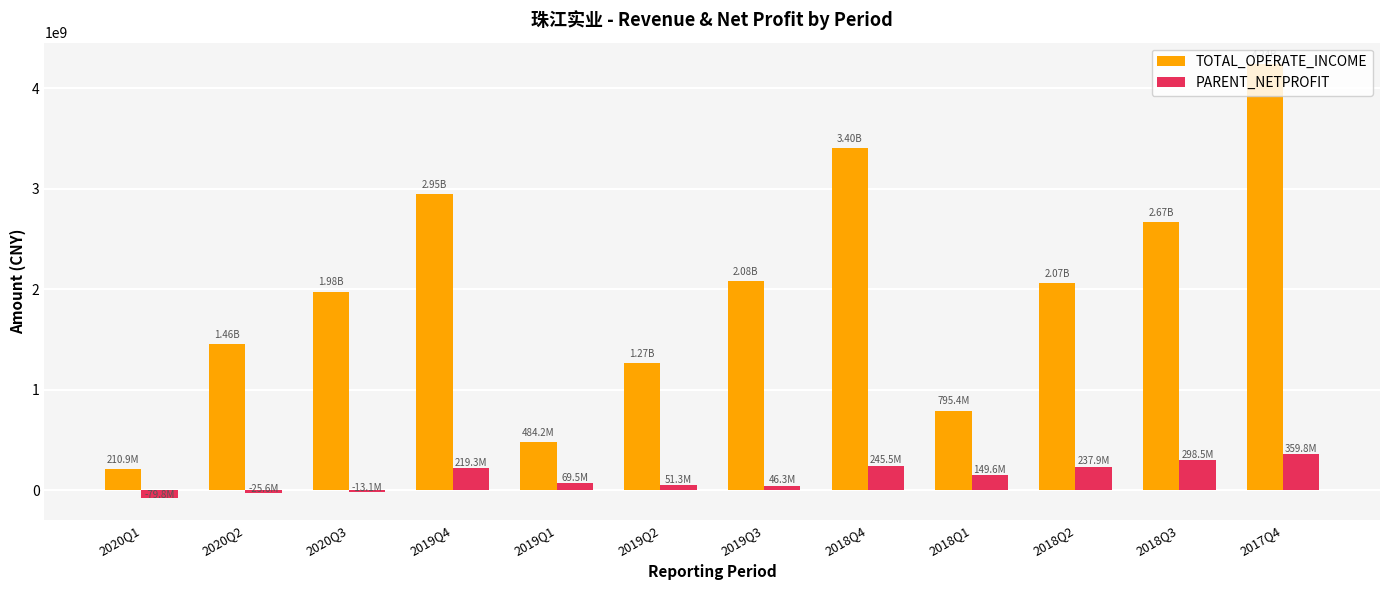

Count the number of data series in this chart.

2